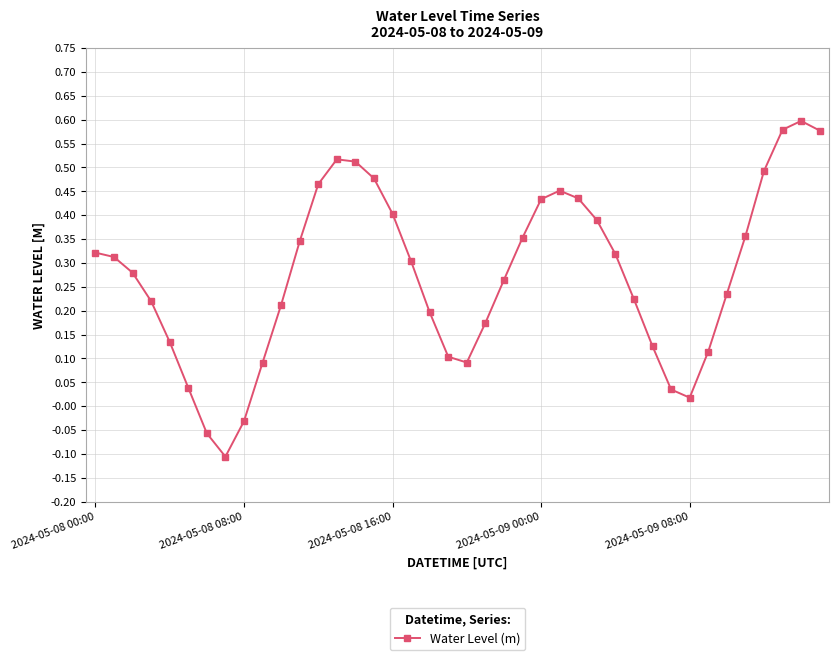

How many interior local valleys (lower than both neighbors) does the data have?

3